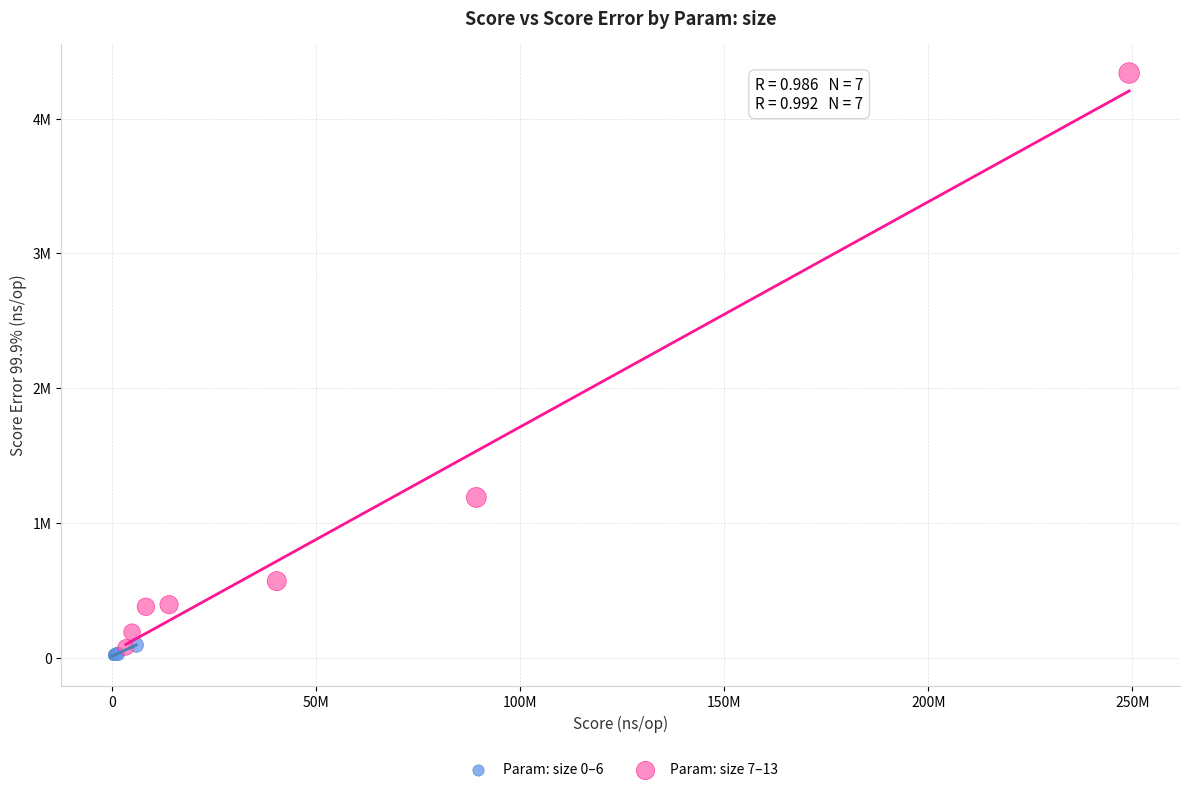

What are all the series names shown in the legend?

Param: size 0–6, Param: size 7–13